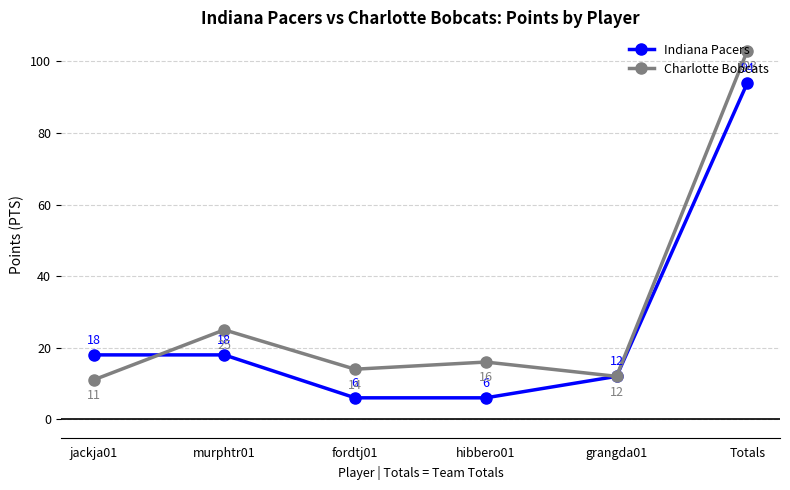

Between murphtr01 and fordtj01, which series saw the biggest shift?

Indiana Pacers